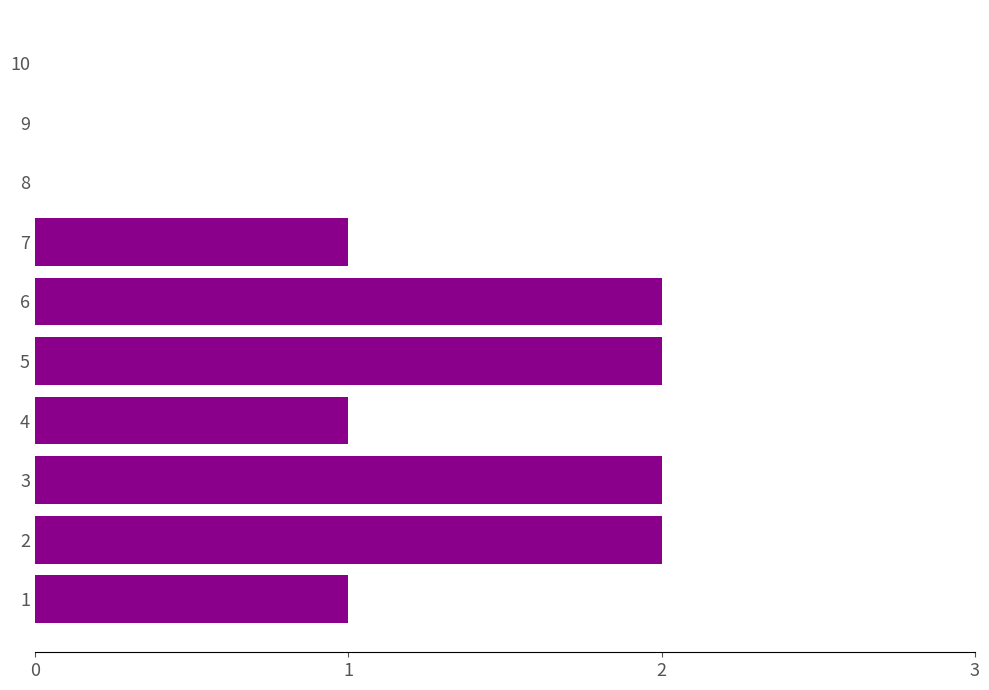

How many data points does each series have?

10